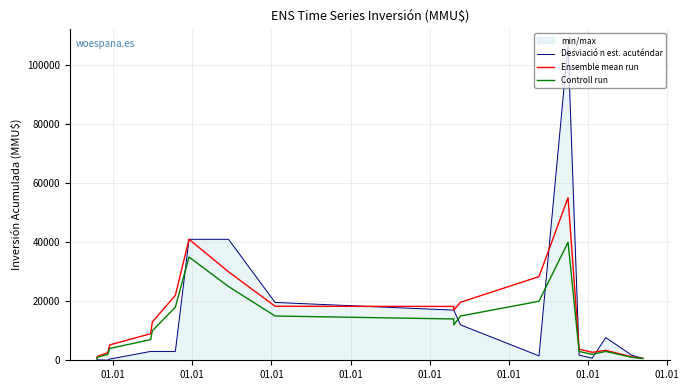

True or false: Ensemble mean run has a value of 5200 at 01.01.

True